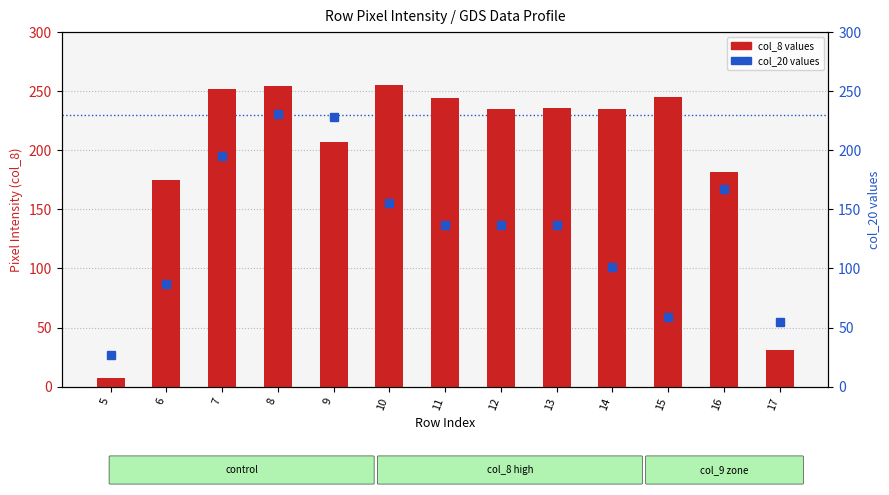

List the series in order of their overall mean, lowest first.

col_20, col_8